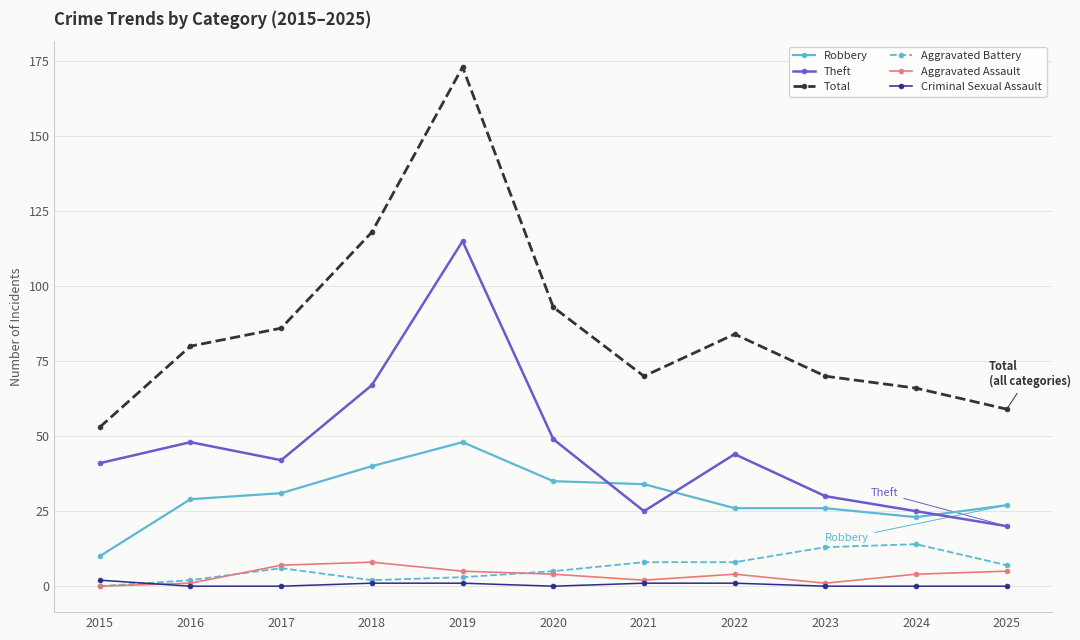

What is the greatest value displayed?

173